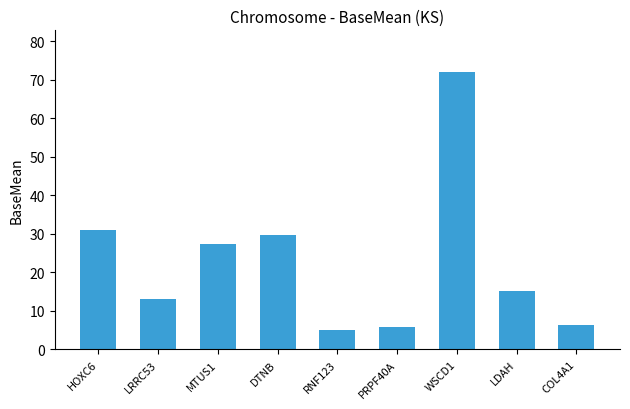

What is the change in value from HOXC6 to WSCD1?

+41.1